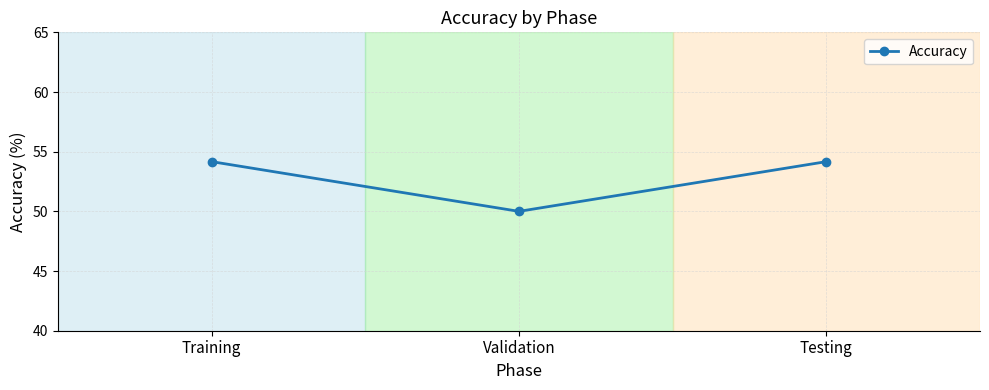

What is the label of the 2nd point from the left?

Validation